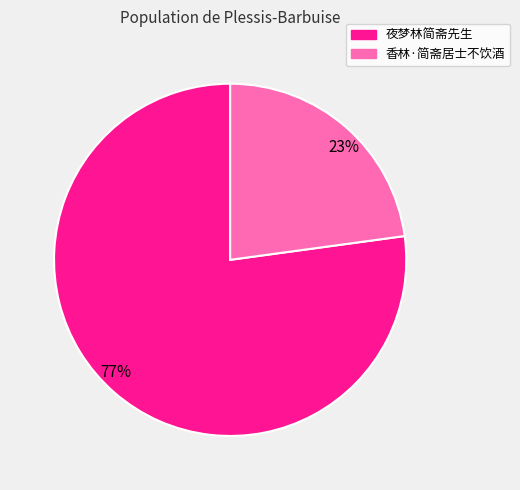

Rank the categories by value from lowest to highest.

香林·简斋居士不饮酒, 夜梦林简斋先生